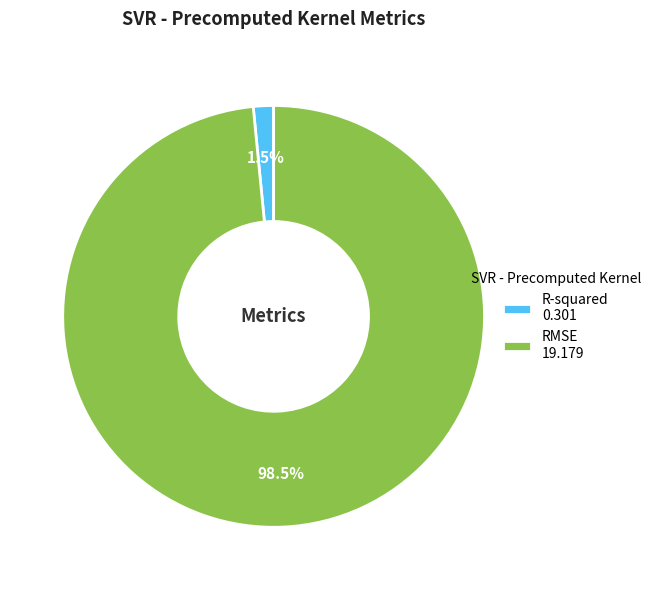

Does any single category account for the majority?

Yes